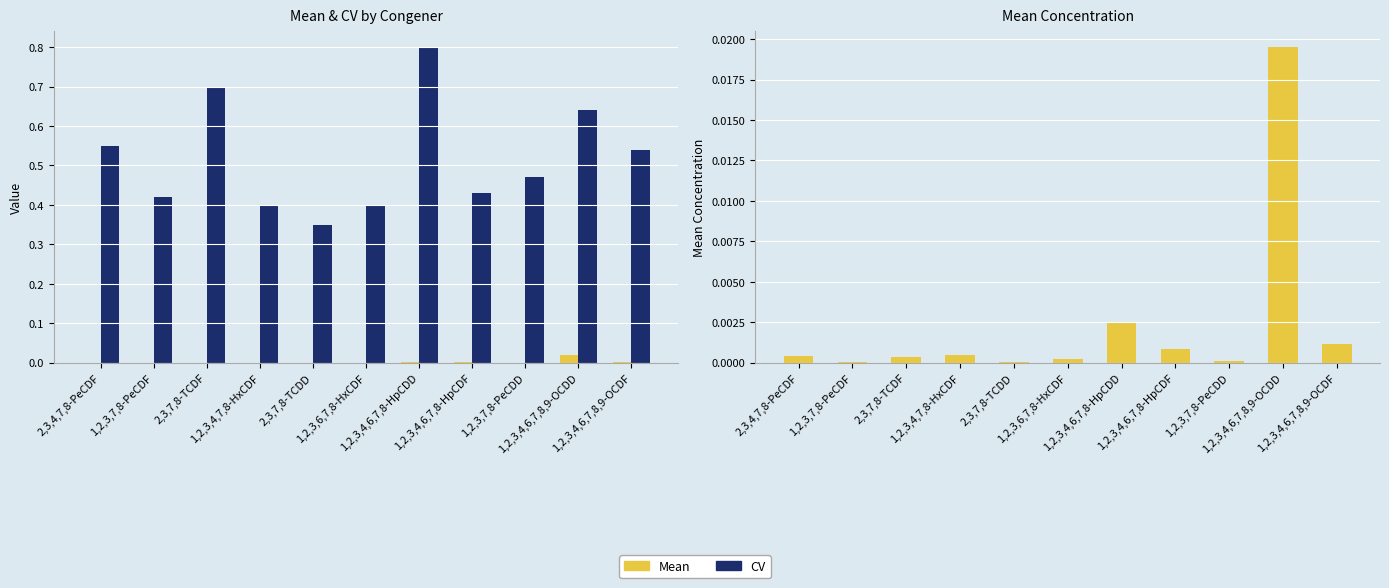

The value of CV at 1,2,3,4,6,7,8,9-OCDD is 0.6. True or false?

True